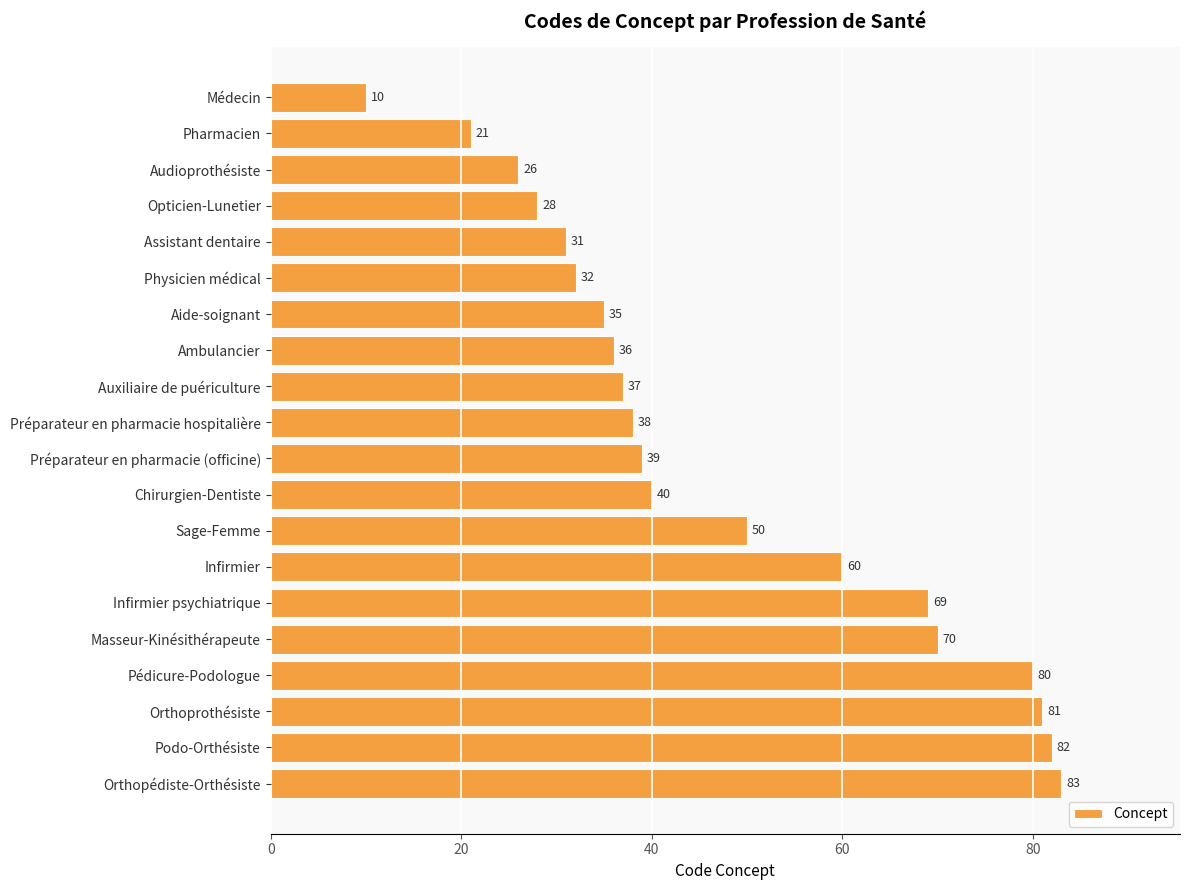

How many bars are there in total?

20